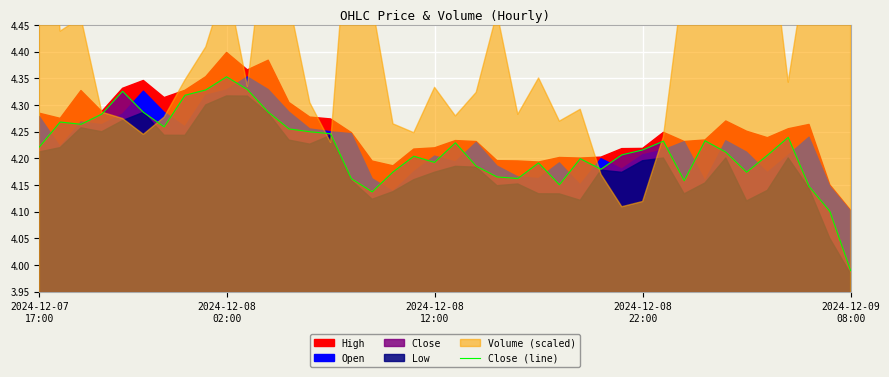

How many lines are shown in the chart?

1